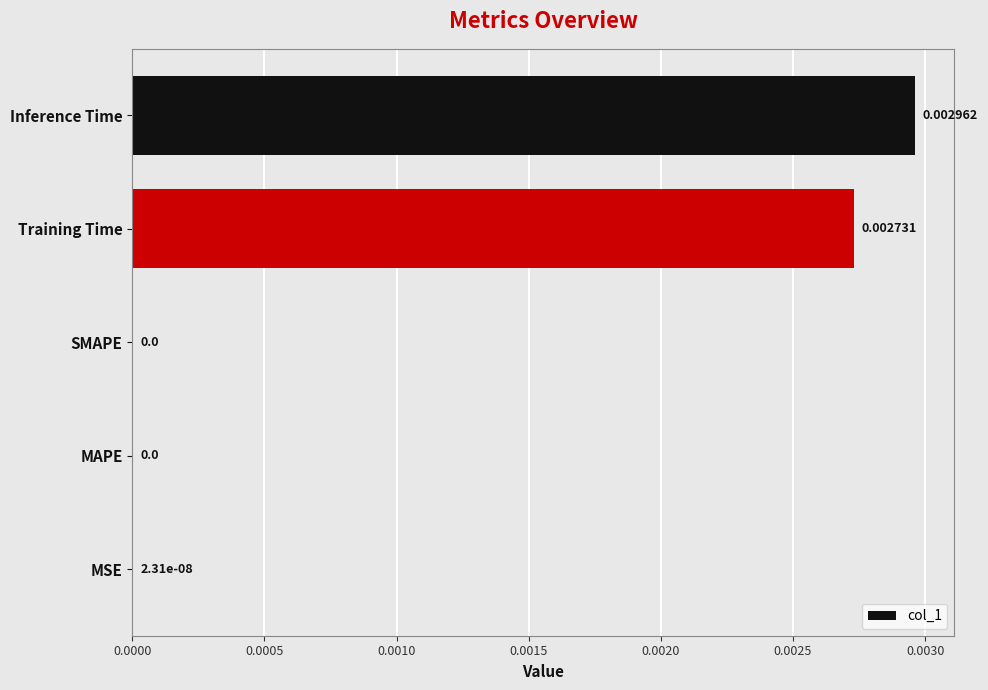

Between Inference Time and MSE, which is larger?

Inference Time